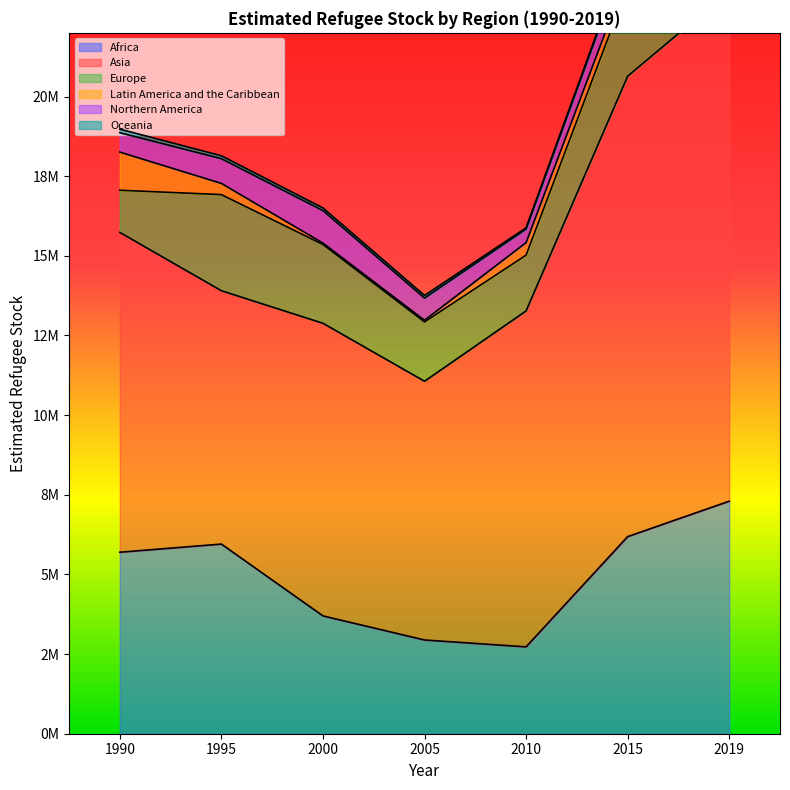

True or false: Africa and Asia intersect in this chart.

False